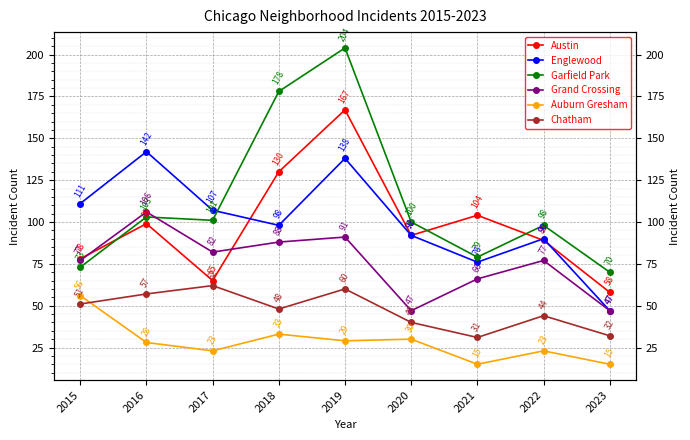

True or false: Englewood has a value of 76 at 2021.

True